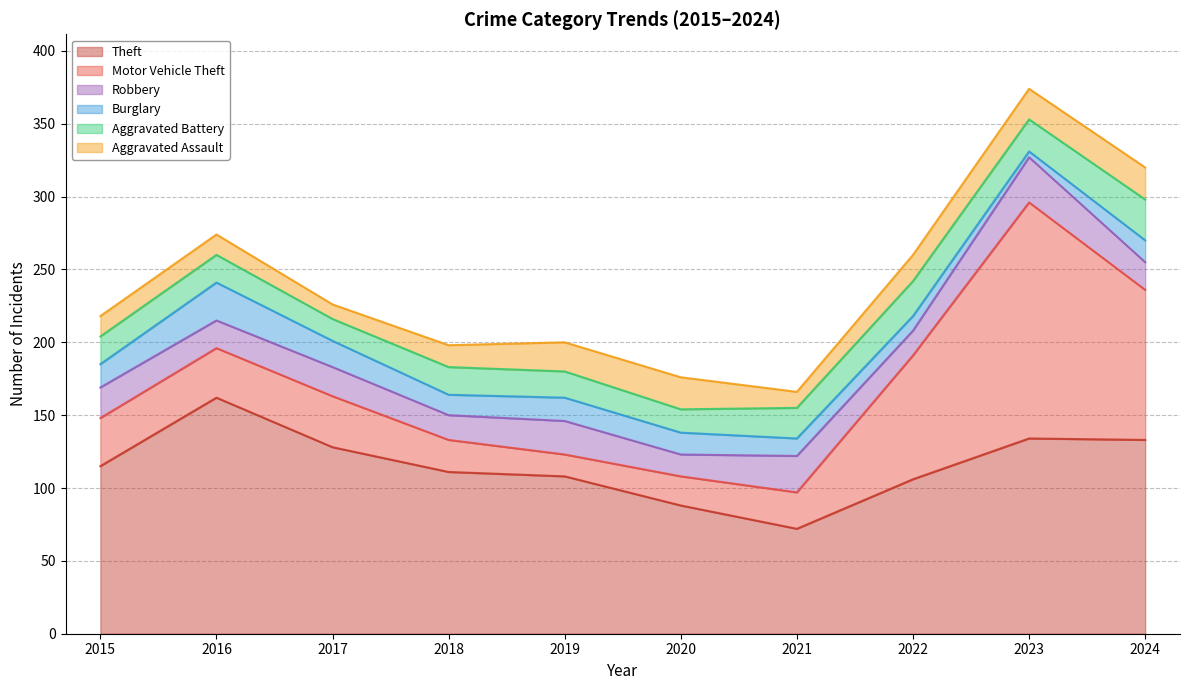

How many interior local peaks does the Aggravated Assault series have?

1